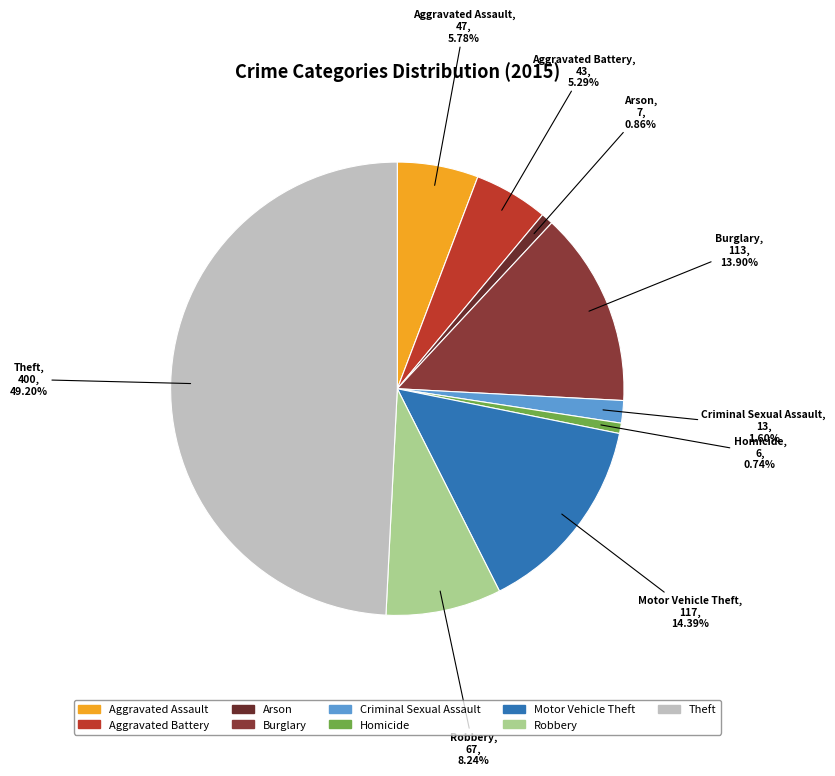

To the nearest percent, what is the difference between the largest and smallest slice percentages?

48%